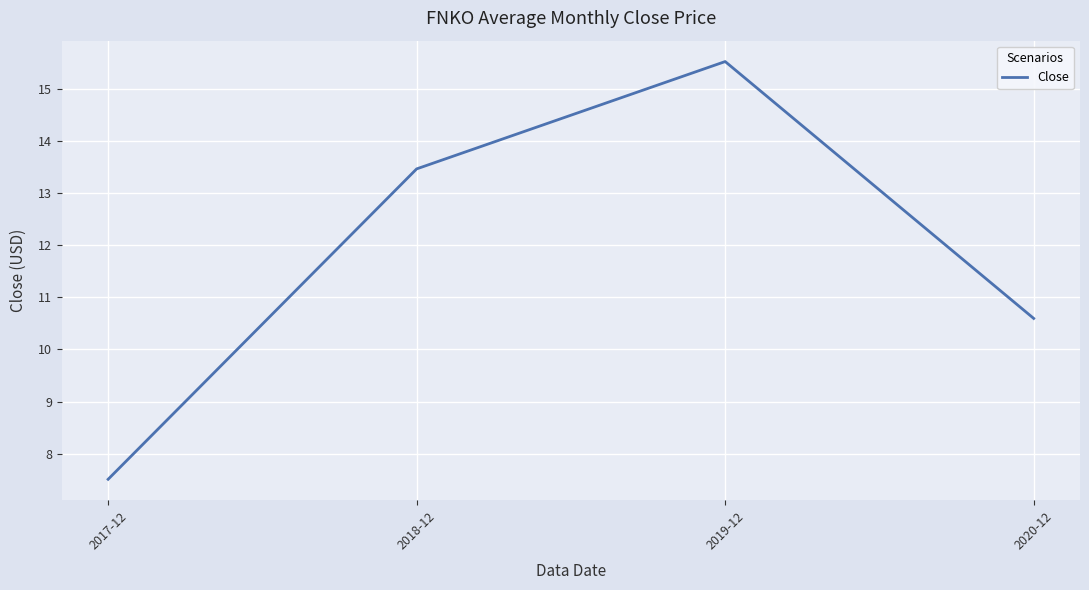

What is the average value?

11.8